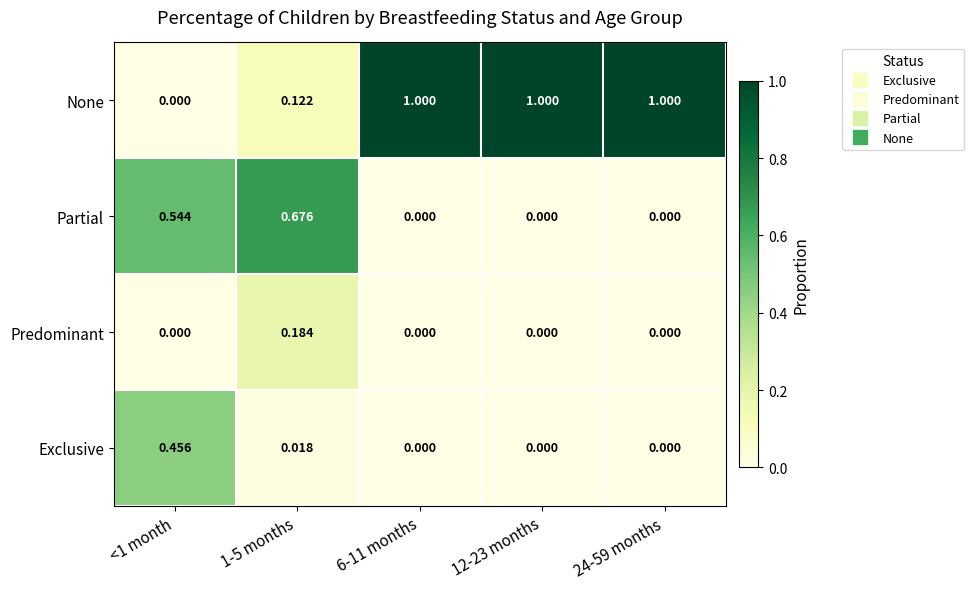

Which series has the largest total across all categories?

None